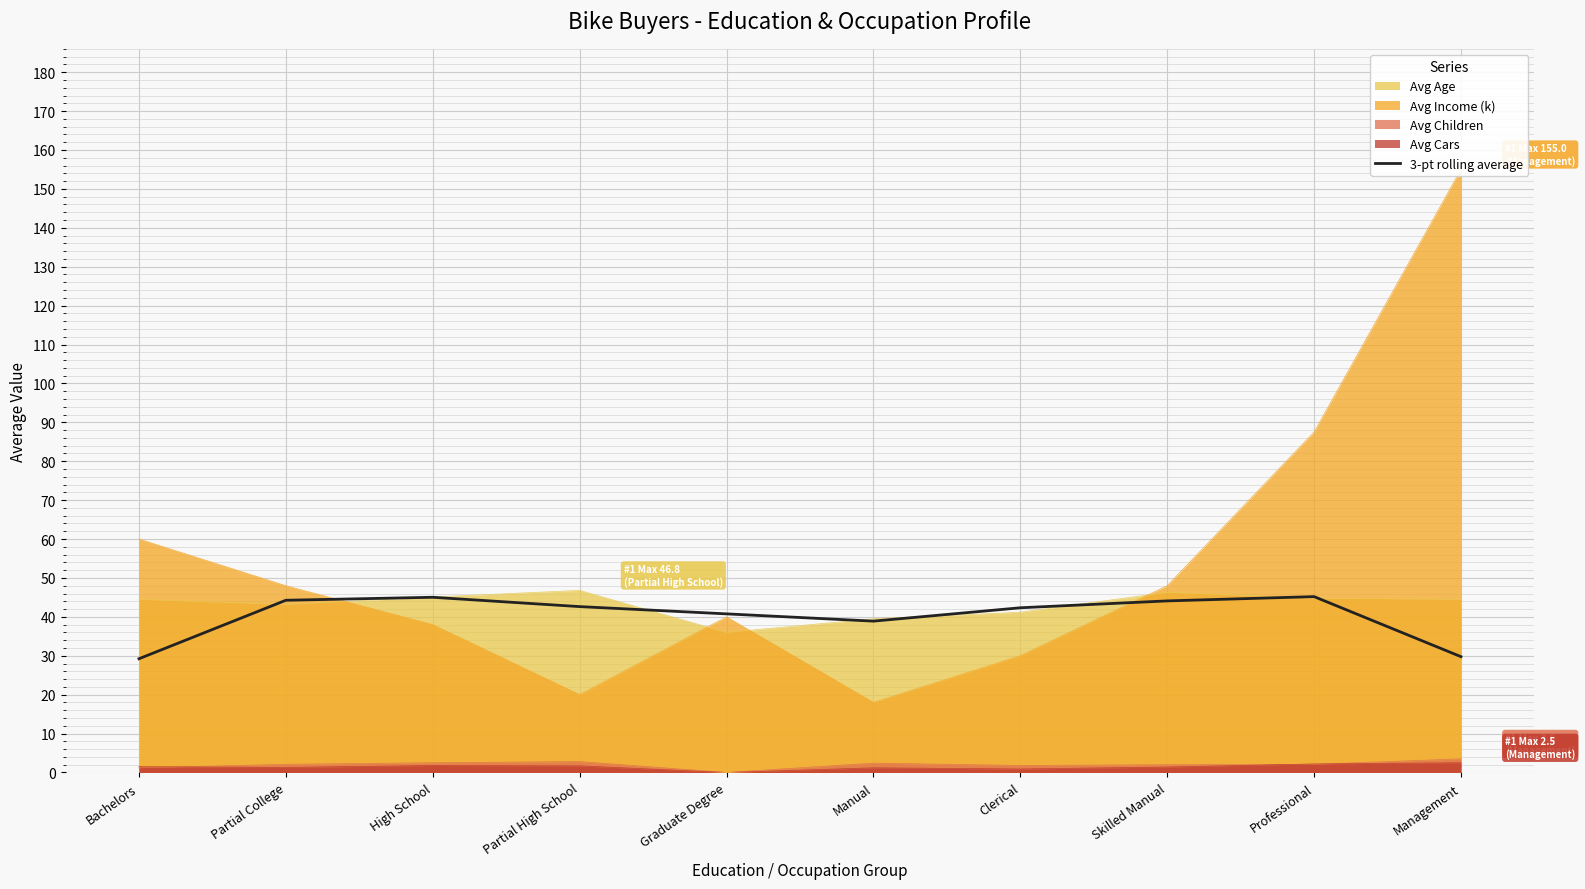

What is the minimum value shown in the chart?

29.2